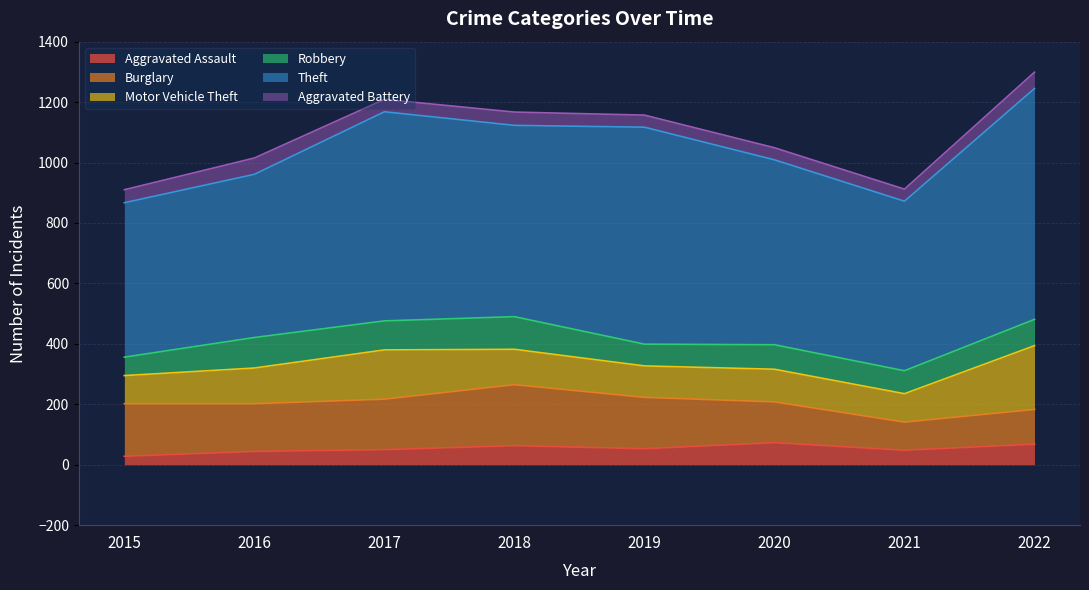

How many lines are shown in the chart?

6